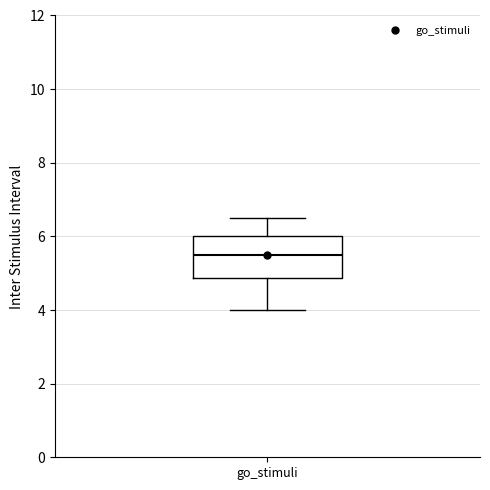

Read this box plot against the y-axis: the position of the median line, the range covered by the box, and the ends of both whiskers. The values are not printed on the chart, so give them approximately, as read against the axis.

median 5.6, box 4.8 to 6.0, whiskers 4.0 to 6.6